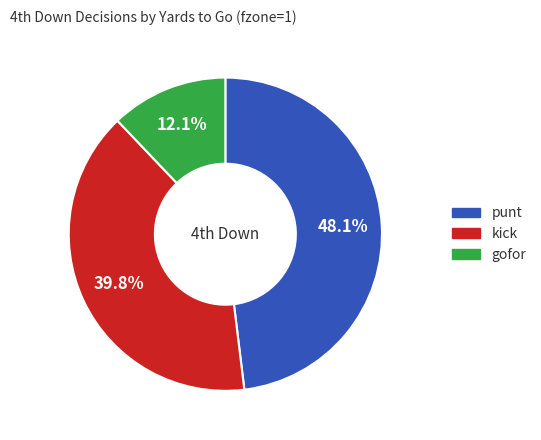

How many segments does this pie chart have?

3